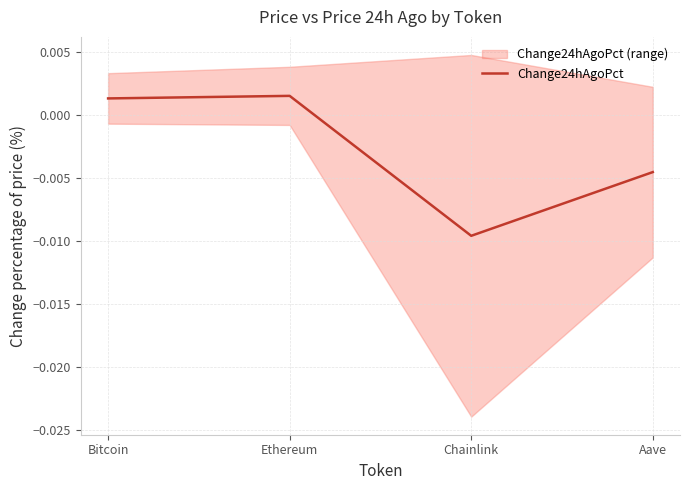

What is the label of the 2nd point from the left?

Ethereum